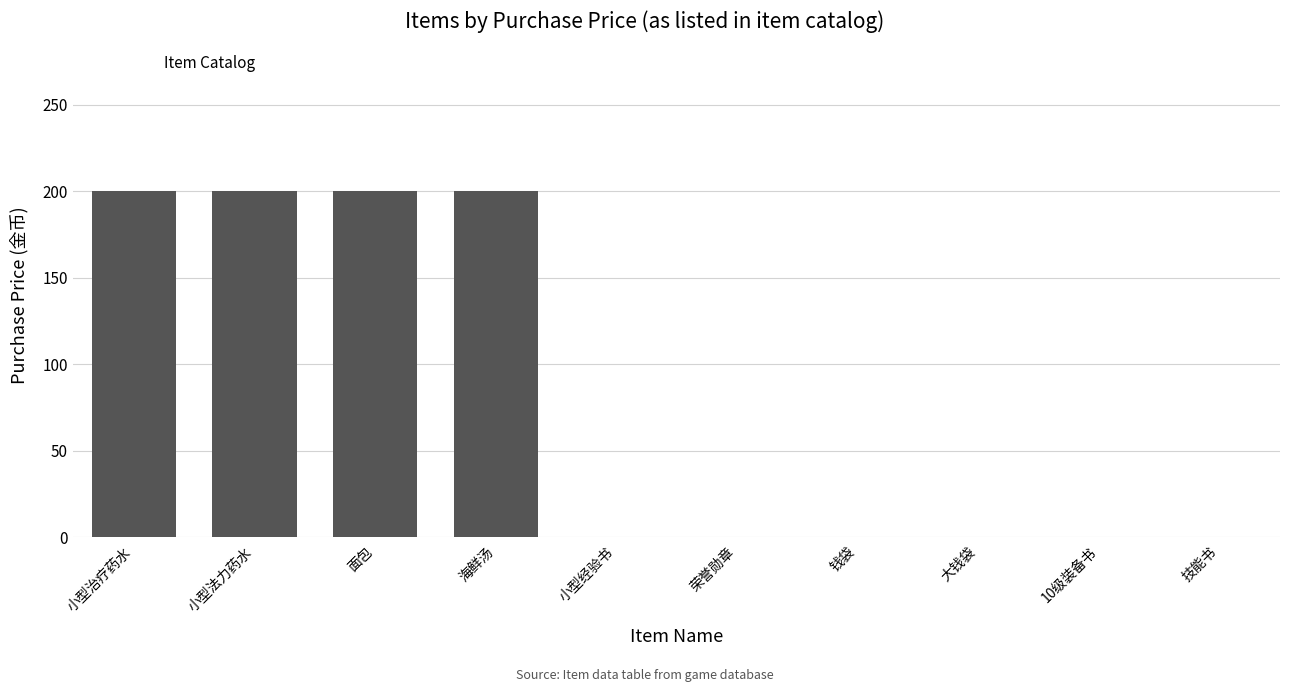

How many data points does each series have?

10